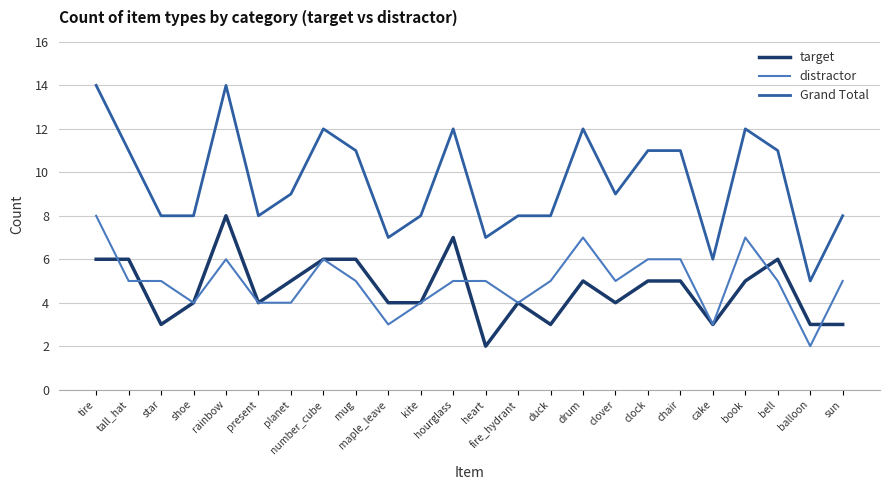

What is the total value across all series at tall_hat?

22